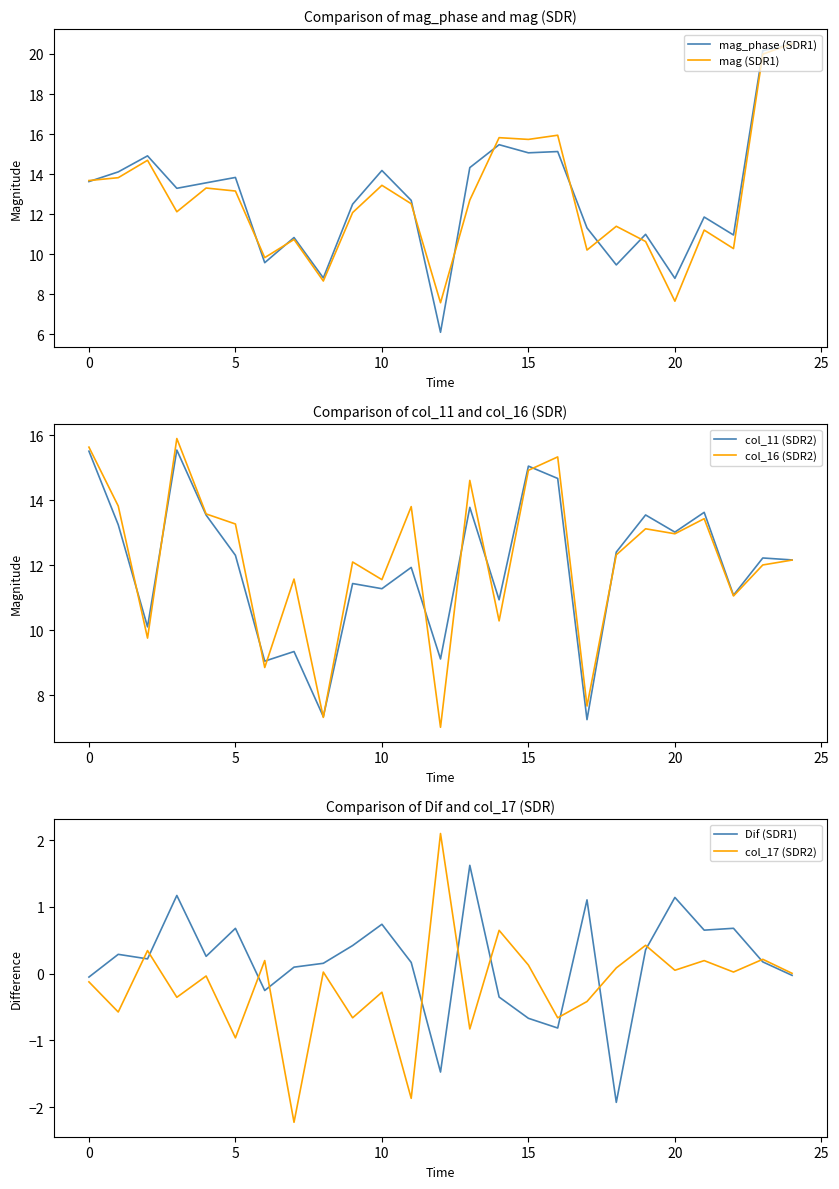

How many categories are shown in the chart?

25